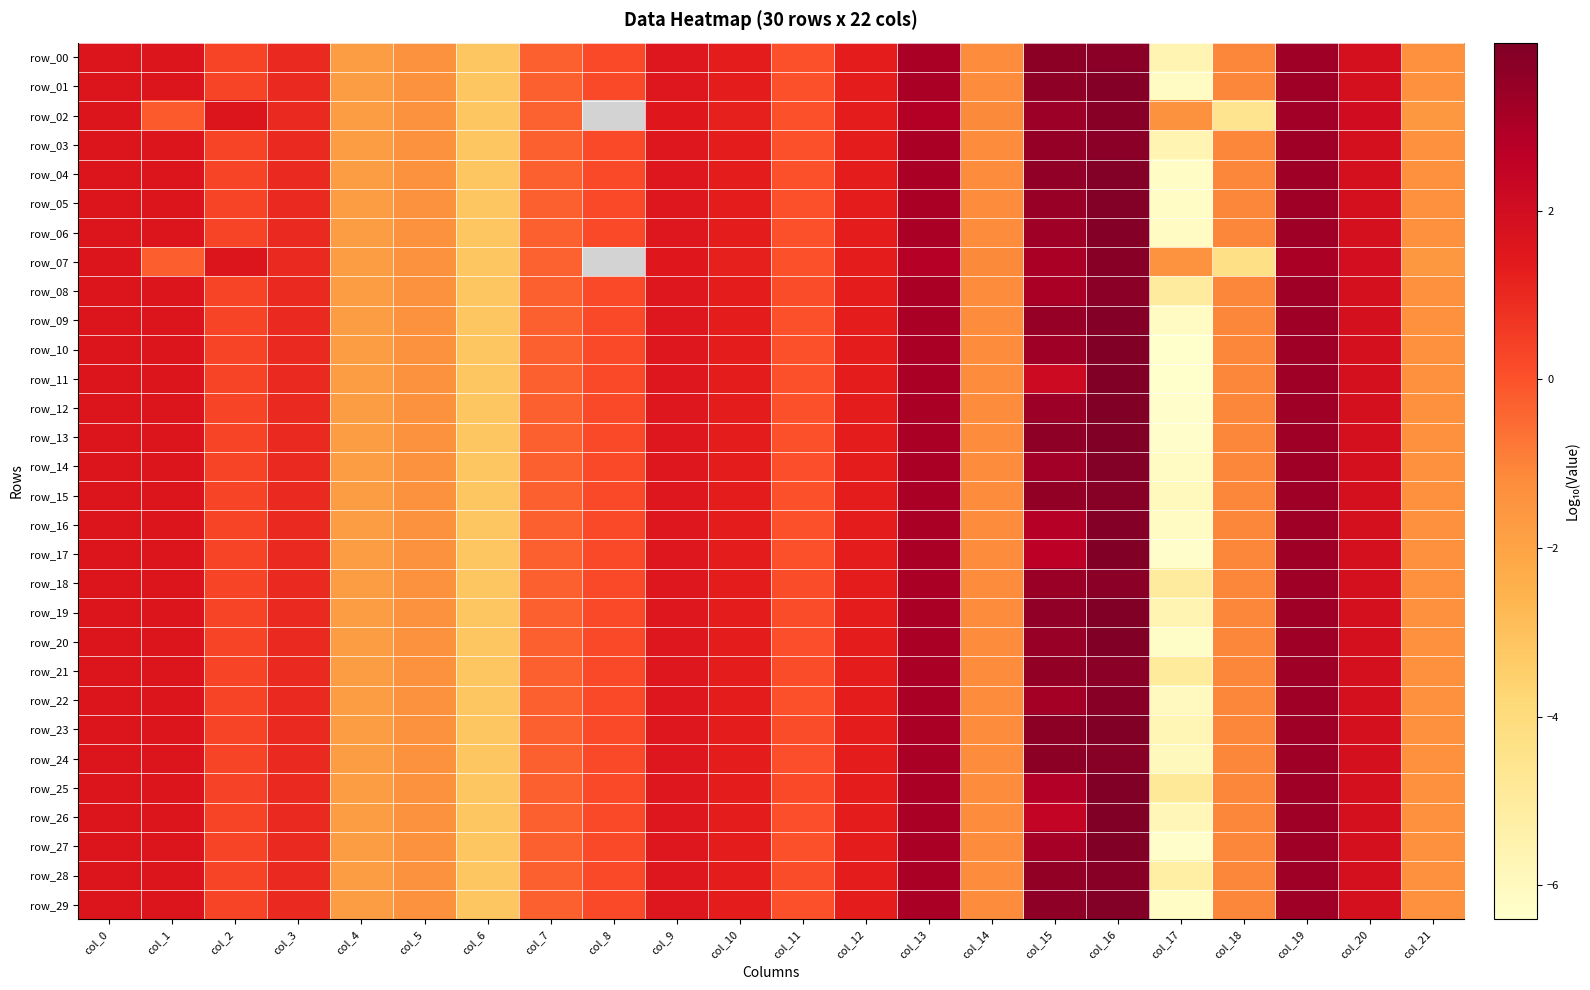

The value of row_29 at col_15 is 6.2. True or false?

False